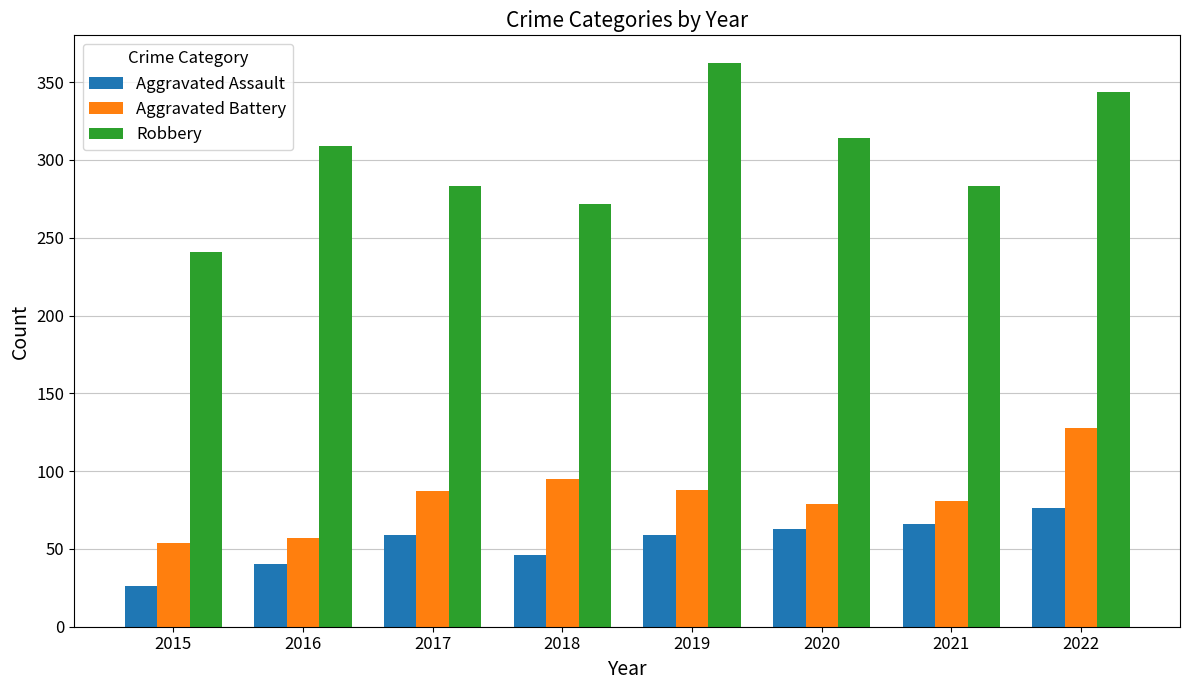

What is the minimum value shown in the chart?

26